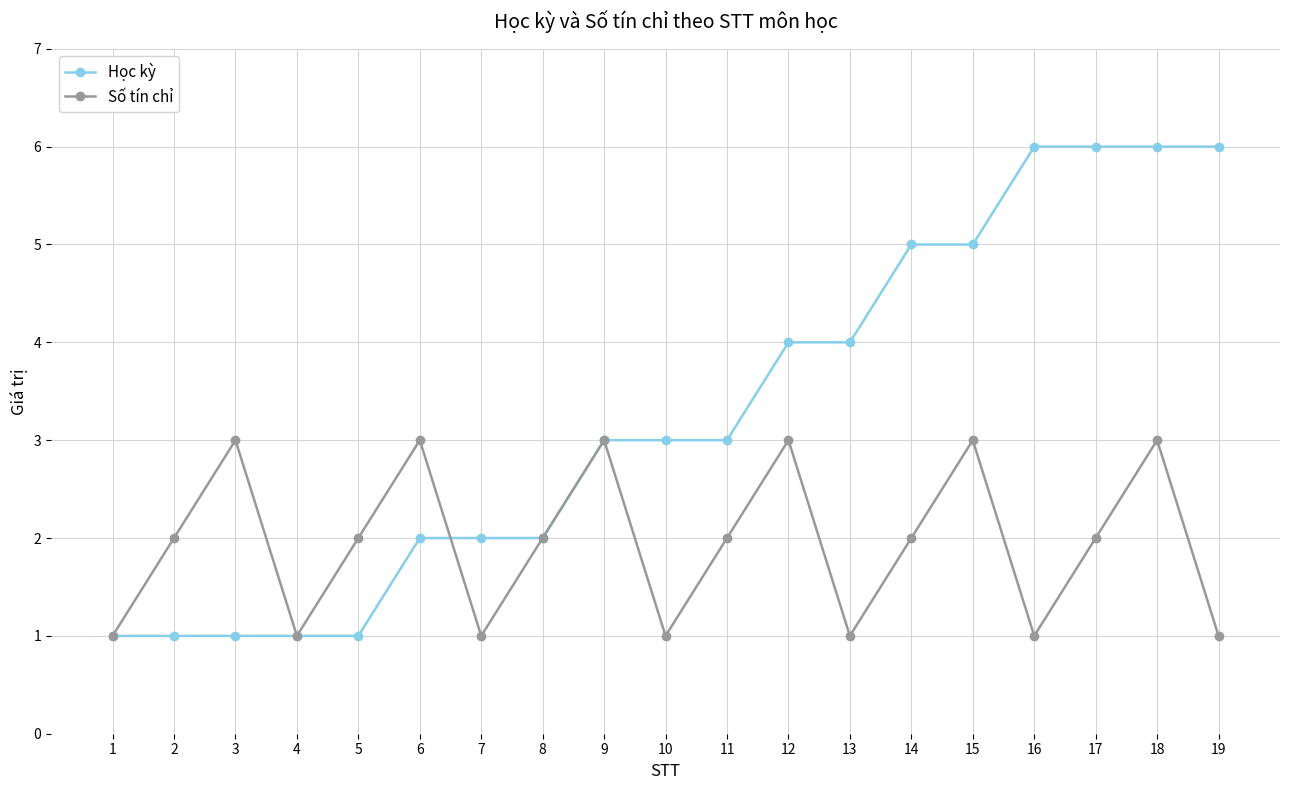

Which series has the largest range (max minus min)?

Học kỳ